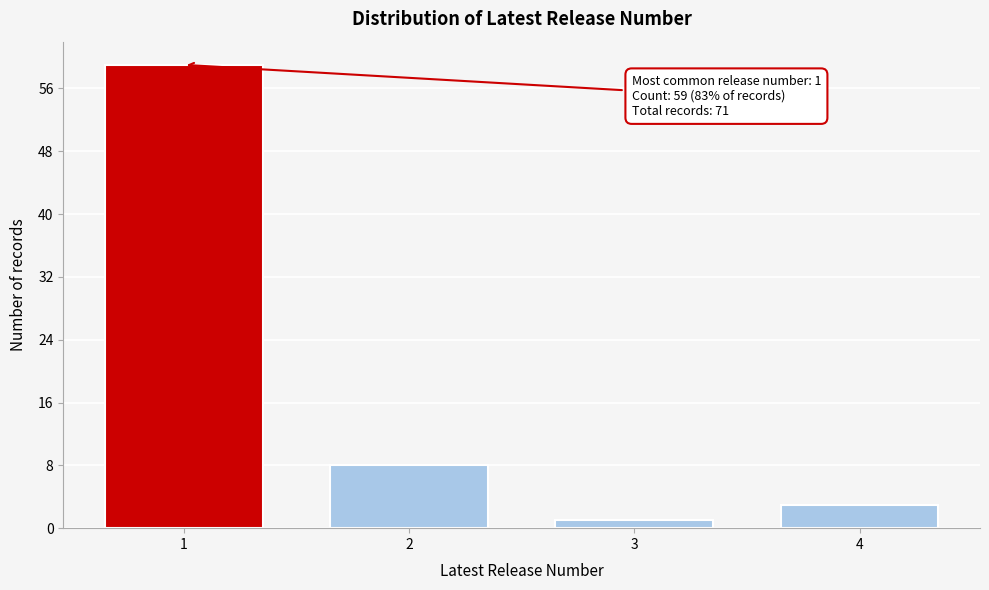

Reading left to right, extract all data points from this chart.

59	8	1	3